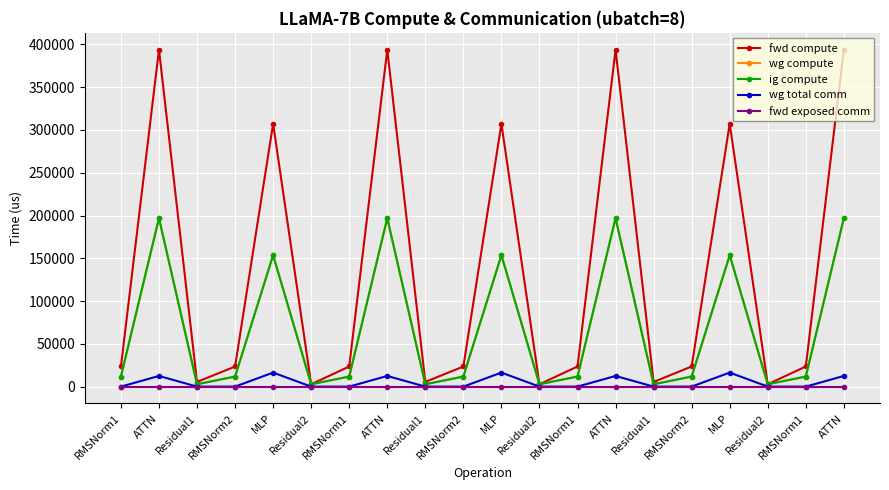

Is the value of fwd exposed comm at RMSNorm2 greater than the value of ig compute at Residual1?

No